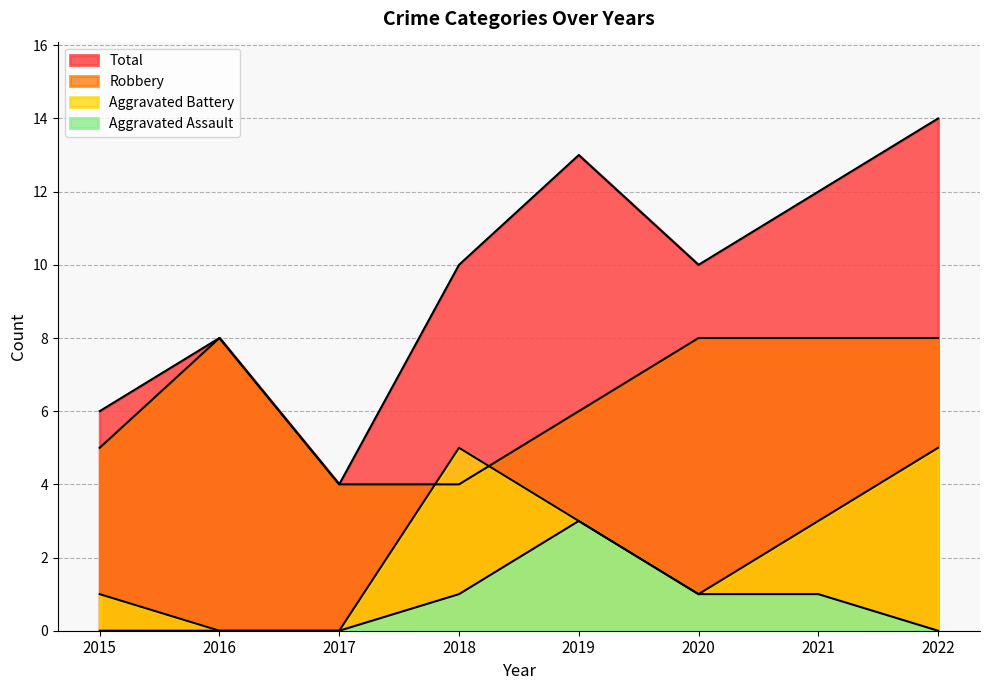

The value of Aggravated Battery at 2016 is 0. True or false?

True